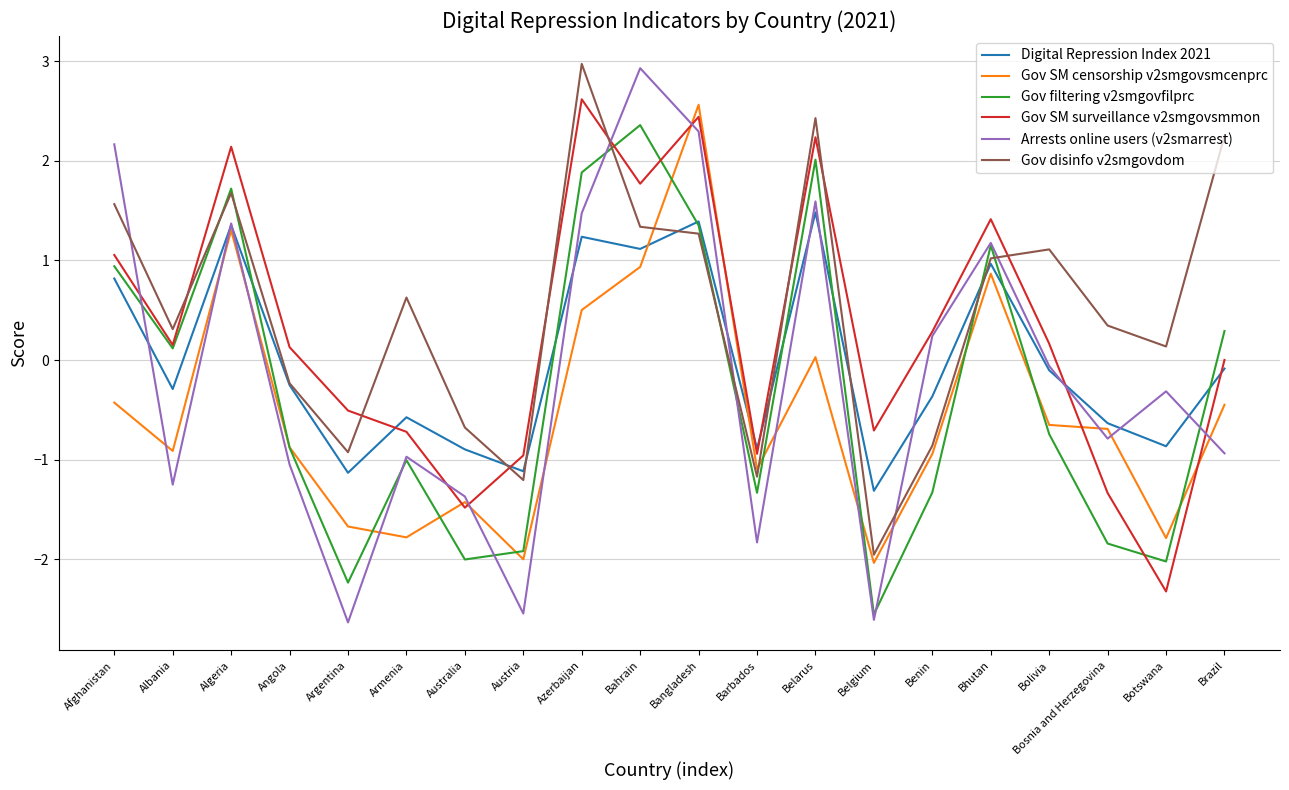

How many negative values does the Gov SM censorship v2smgovsmcenprc series have?

14